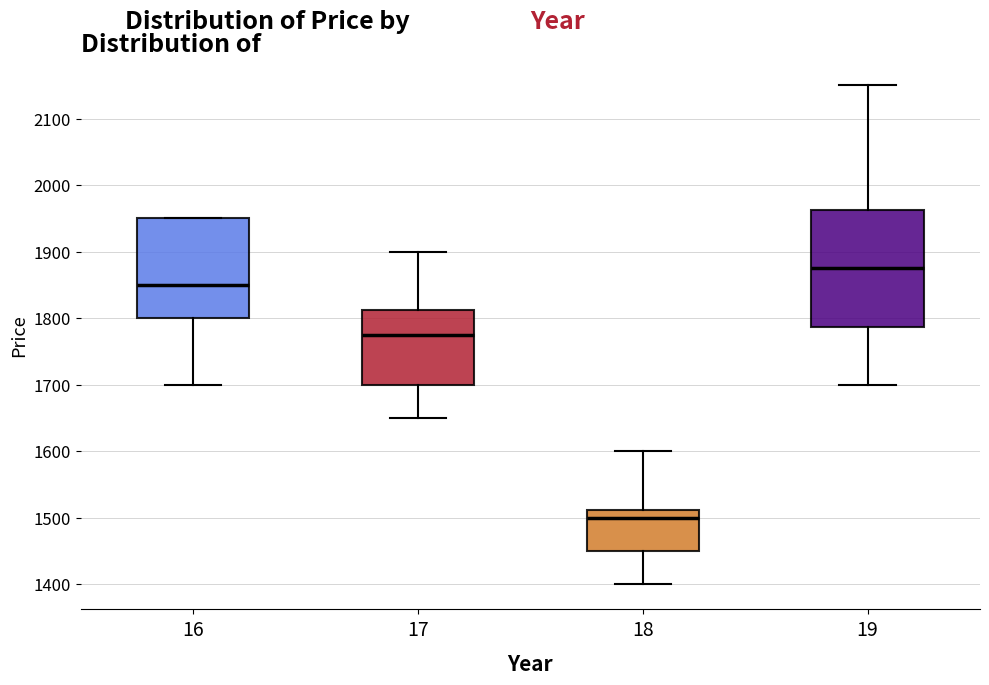

Which box is the tallest, from its lower edge to its upper edge?

19